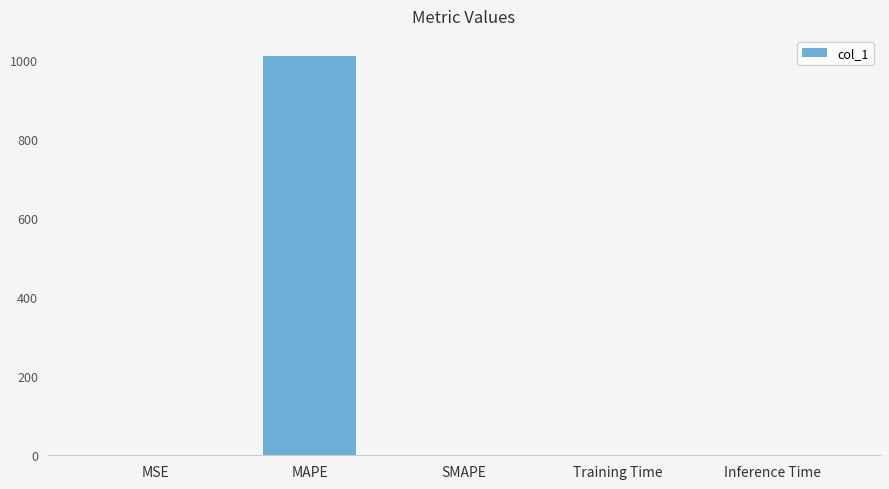

What value does the data have at MAPE?

1010.9